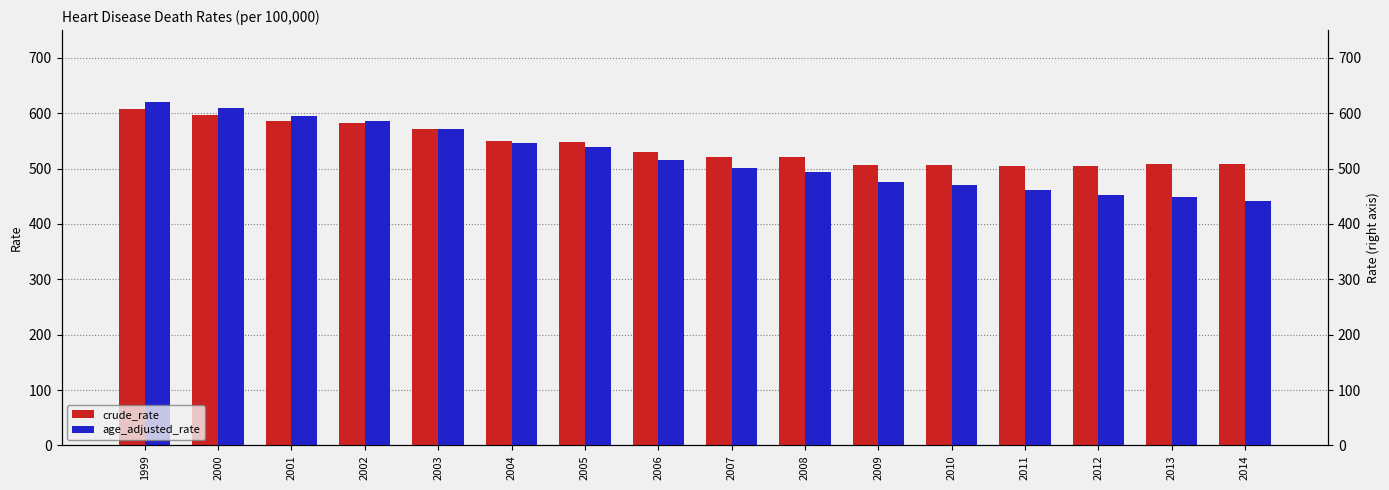

At which label is crude_rate closest to 555?

2004